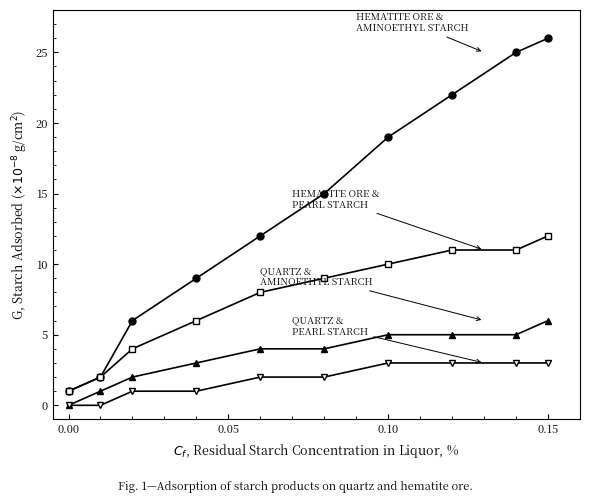

What is the maximum value shown in the chart?

26